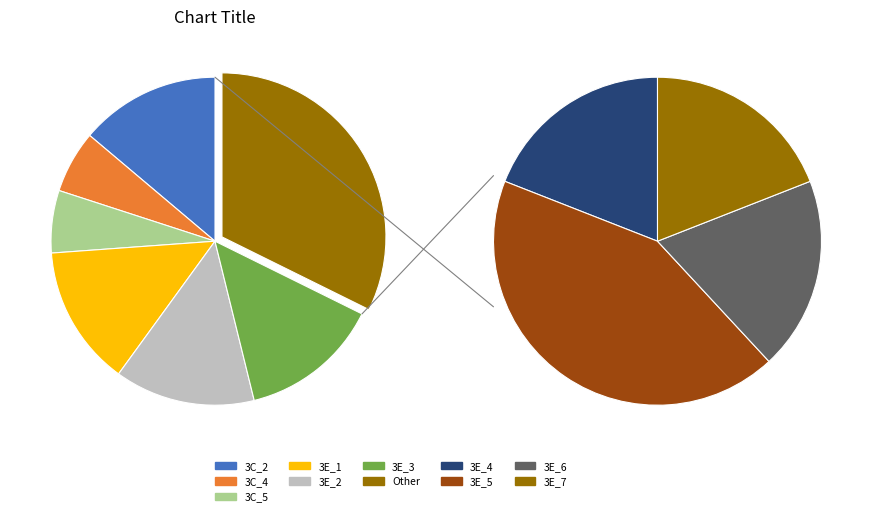

Is there a majority slice in this chart?

No